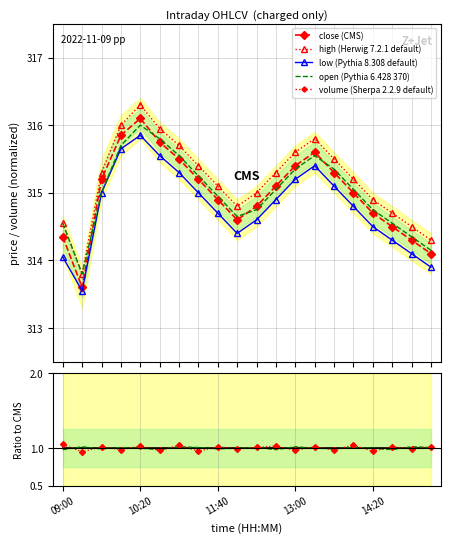

True or false: volume and low cross at least once.

False